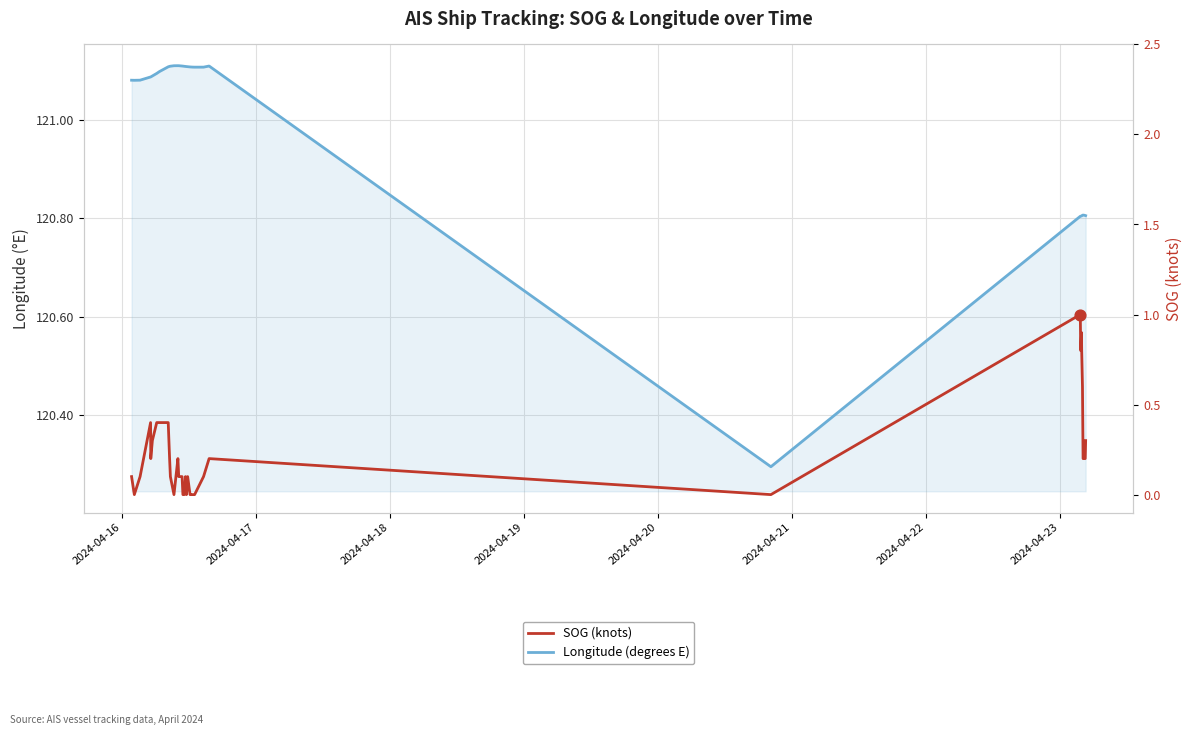

What are all the series names shown in the legend?

Longitude (degrees E), SOG (knots)